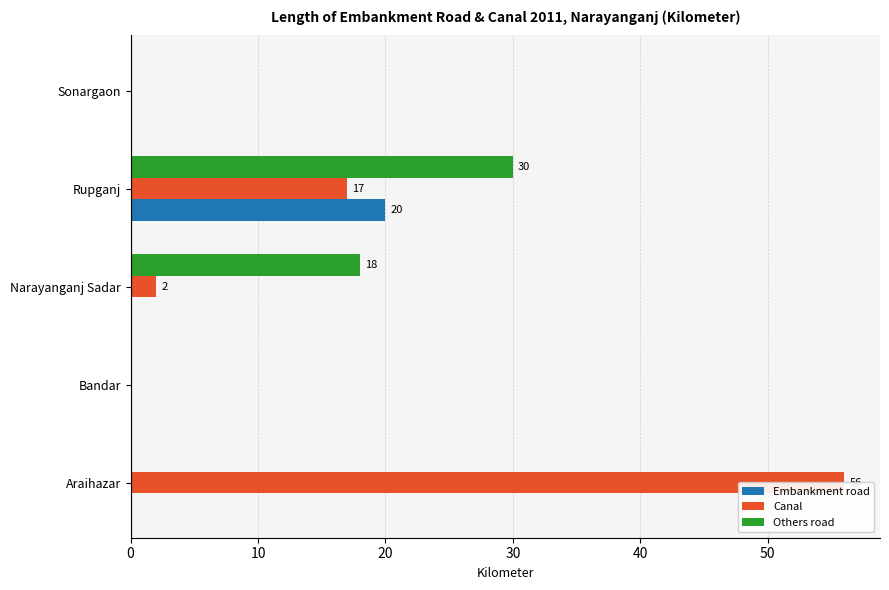

How many groups of bars are there?

5